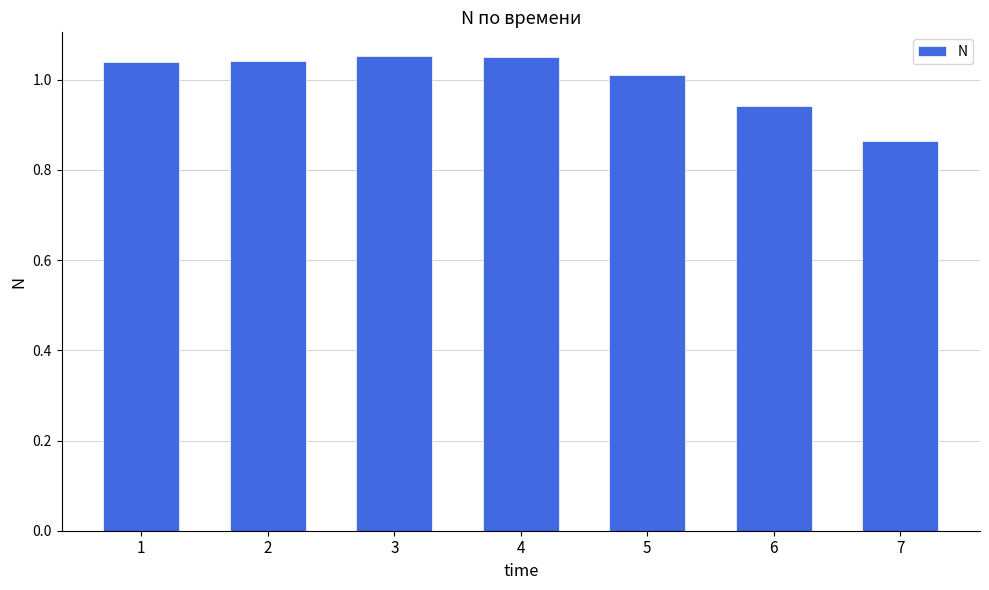

What is the sum of all values?

7.0